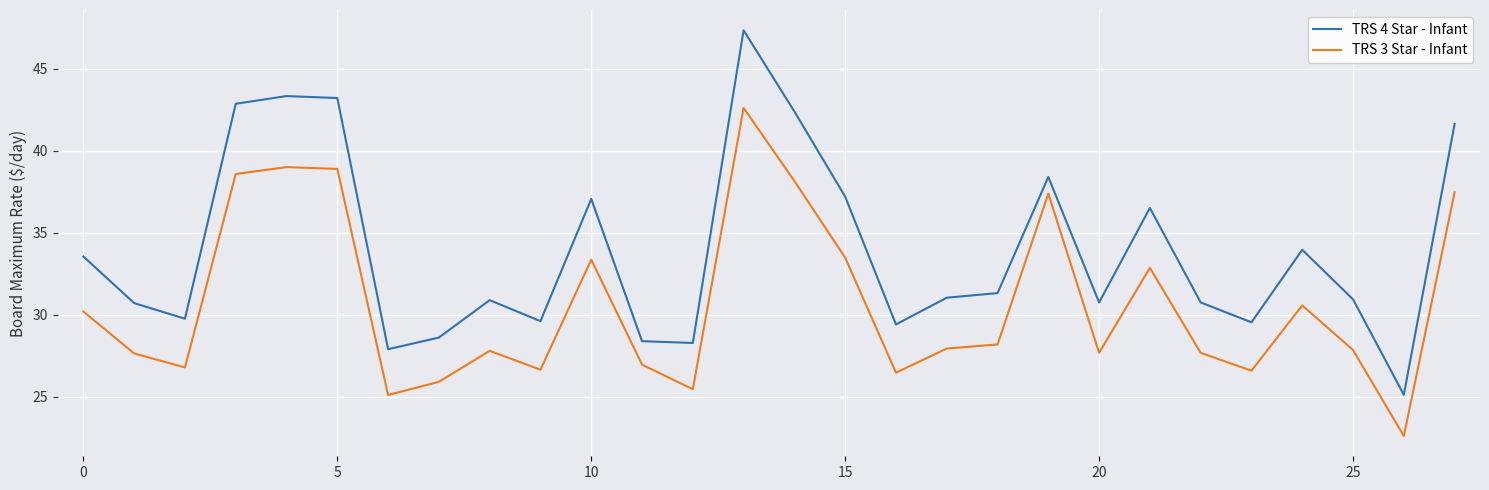

List the series in order of their overall mean, lowest first.

TRS 3 Star - Infant, TRS 4 Star - Infant